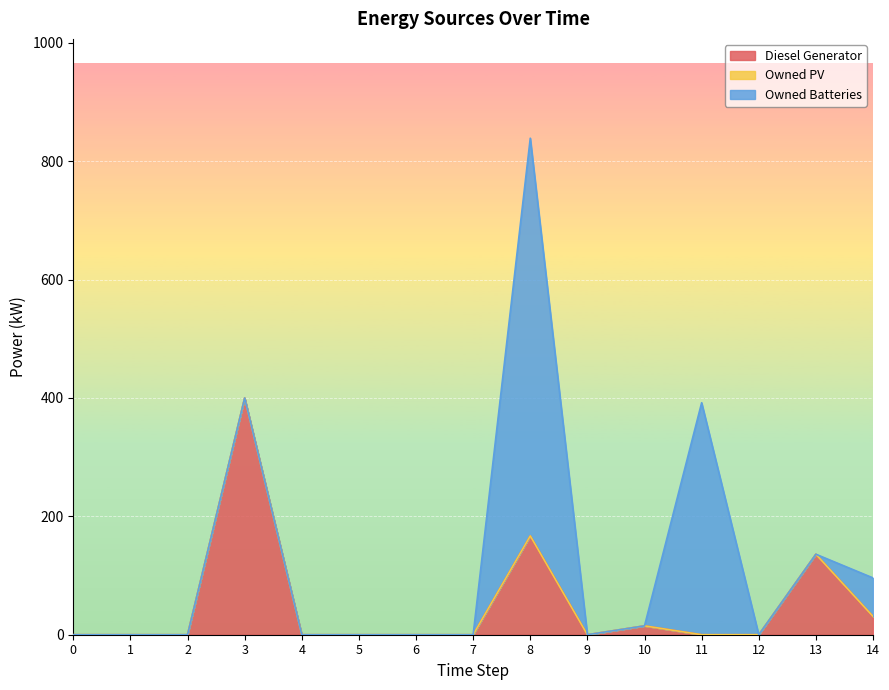

Where is the first local maximum for Diesel Generator?

3